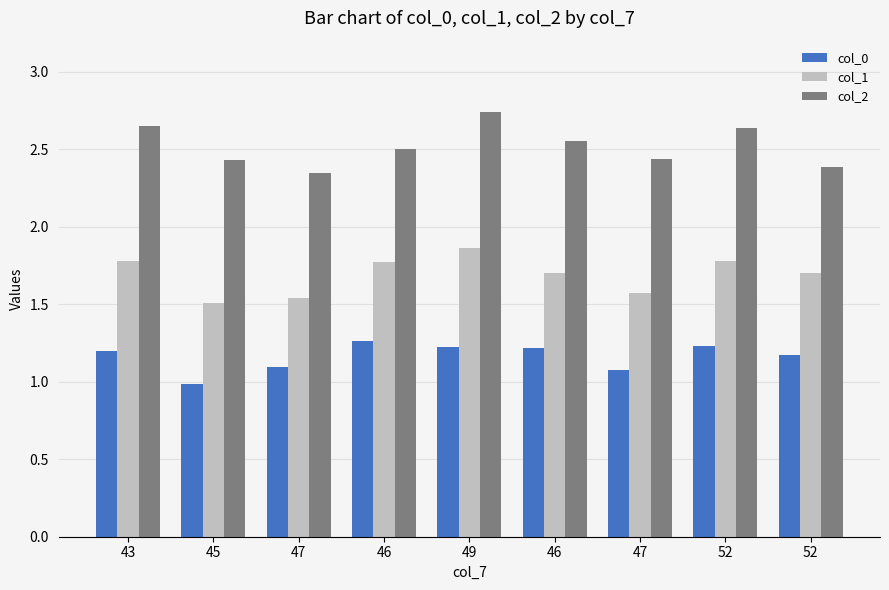

How many bars are there in total?

27